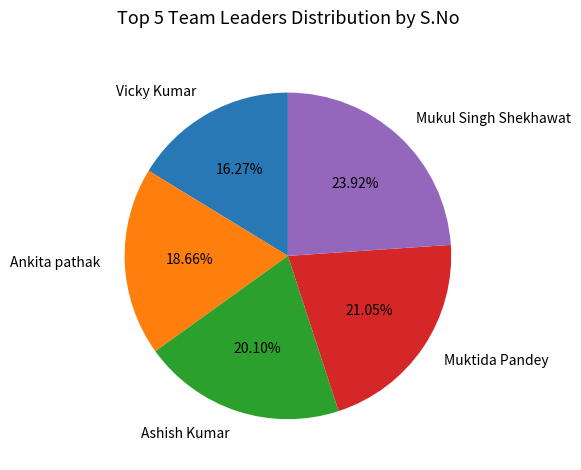

To the nearest percent, what portion does Vicky Kumar represent?

16%